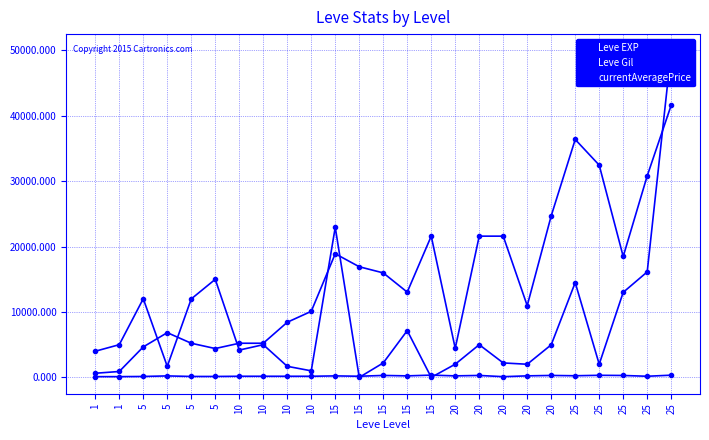

After their last crossing, which series has the higher values: Leve Gil or currentAveragePrice?

currentAveragePrice